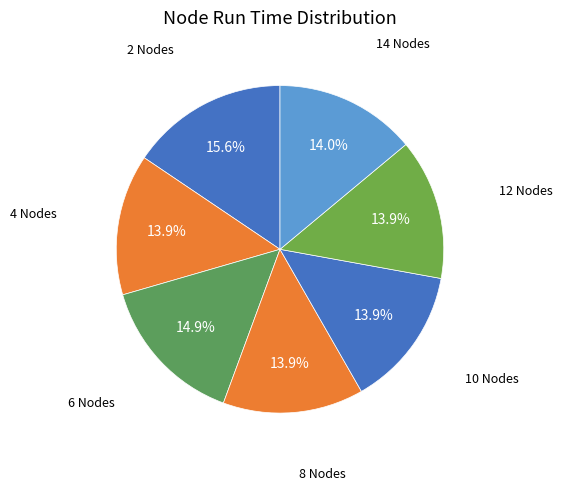

How many slices are in this pie chart?

7